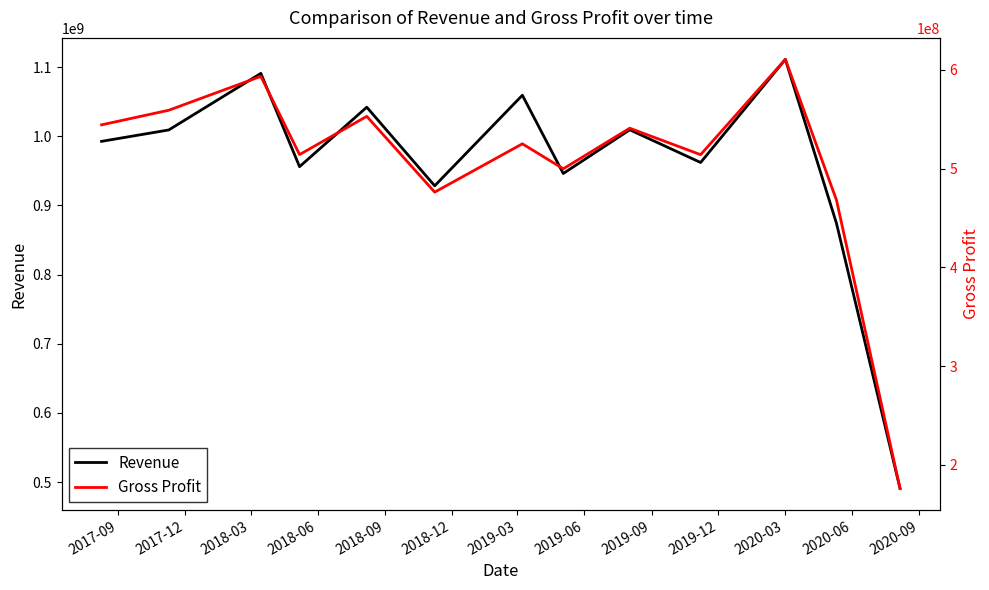

The Revenue series shows 202904127 at 2019-09. True or false?

False